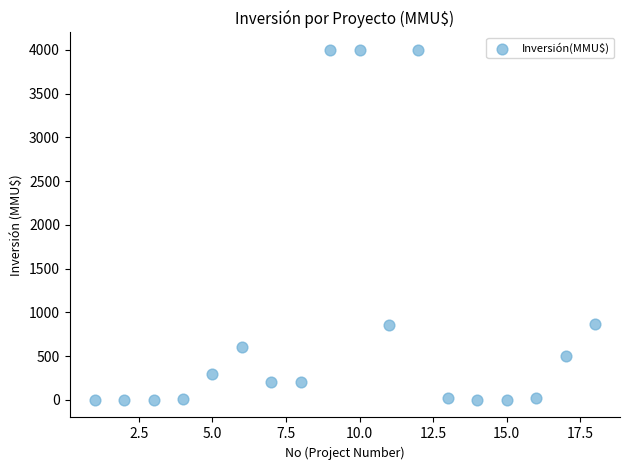

What is the range of X values (max minus min)?

17.0